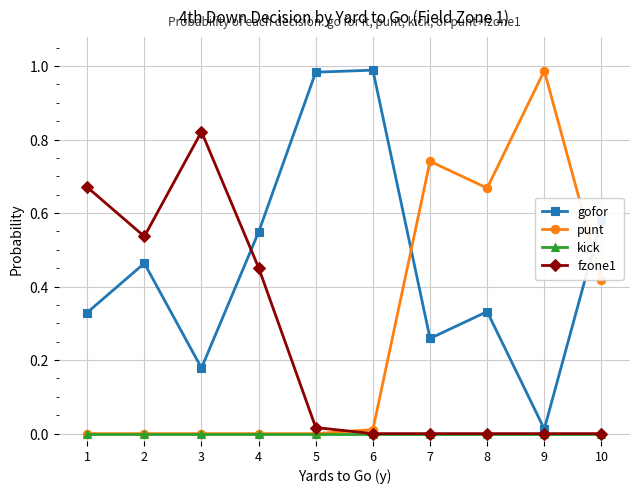

At which label does gofor reach its minimum?

9